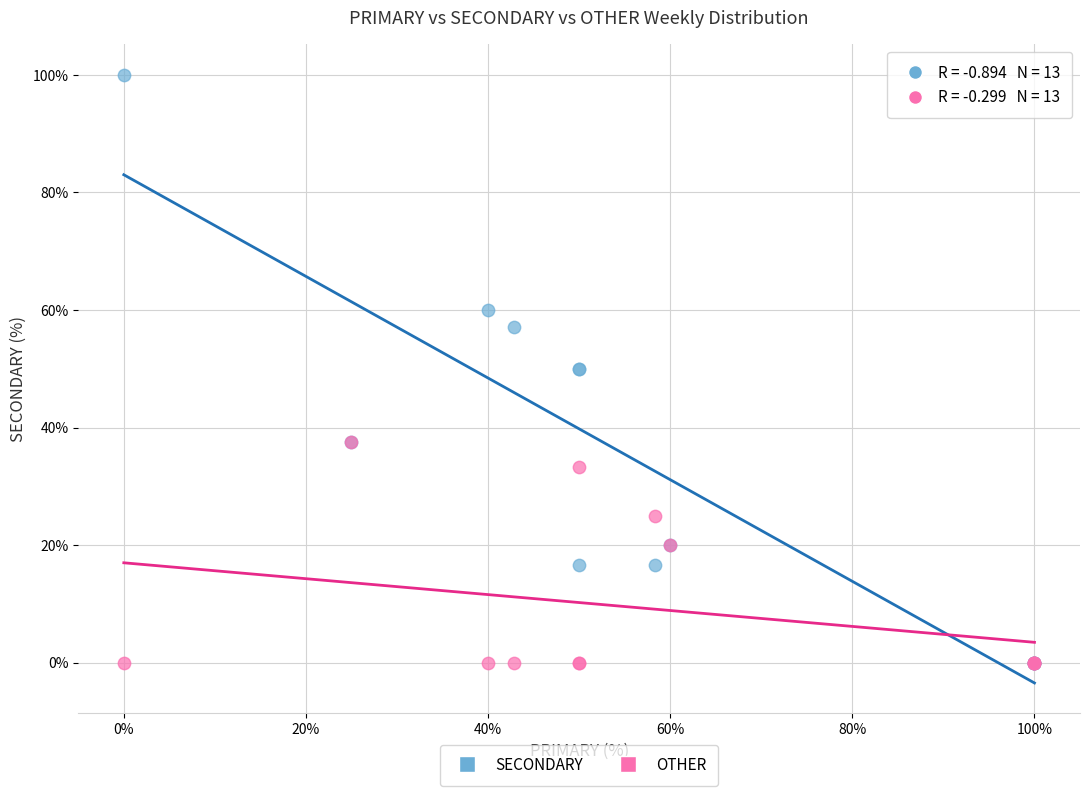

What are all the series names shown in the legend?

SECONDARY, OTHER